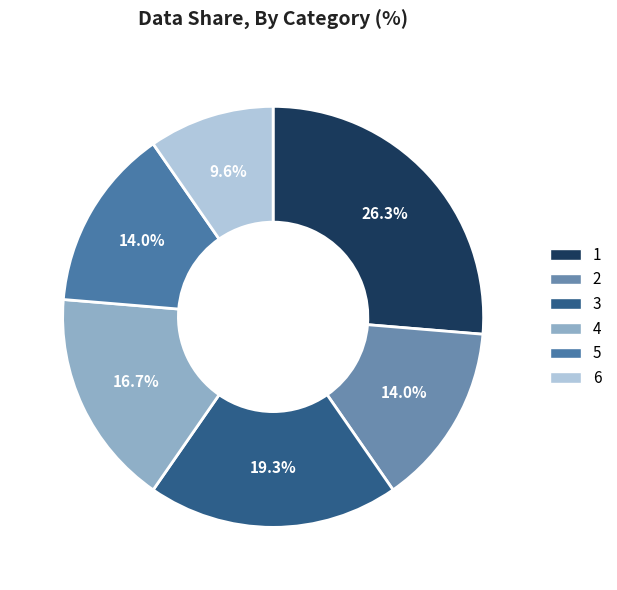

How many slices are in this pie chart?

6